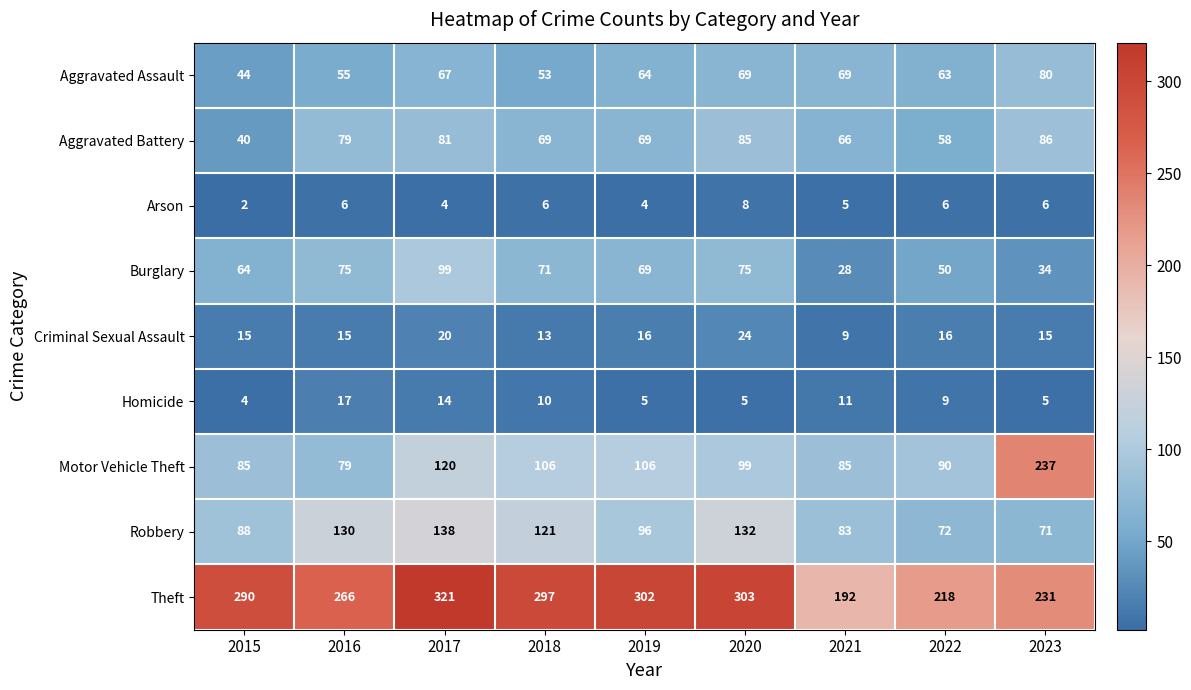

What is the spread (max minus min) of values at 2023?

232